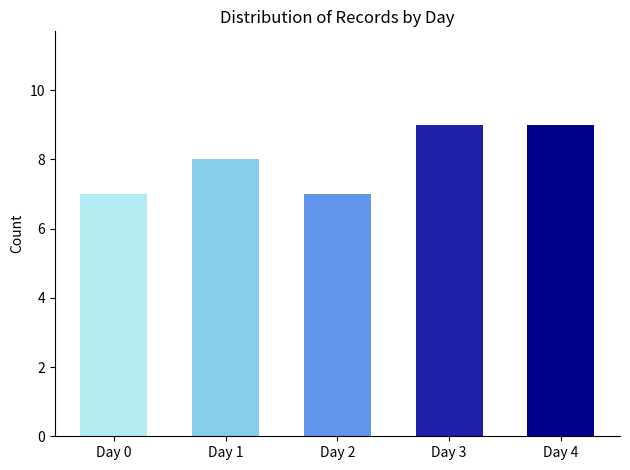

How many bars are there in total?

5